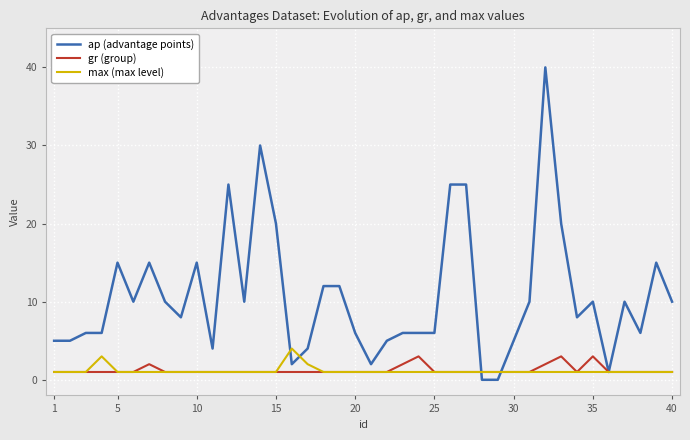

Which series has the largest range (max minus min)?

ap (advantage points)